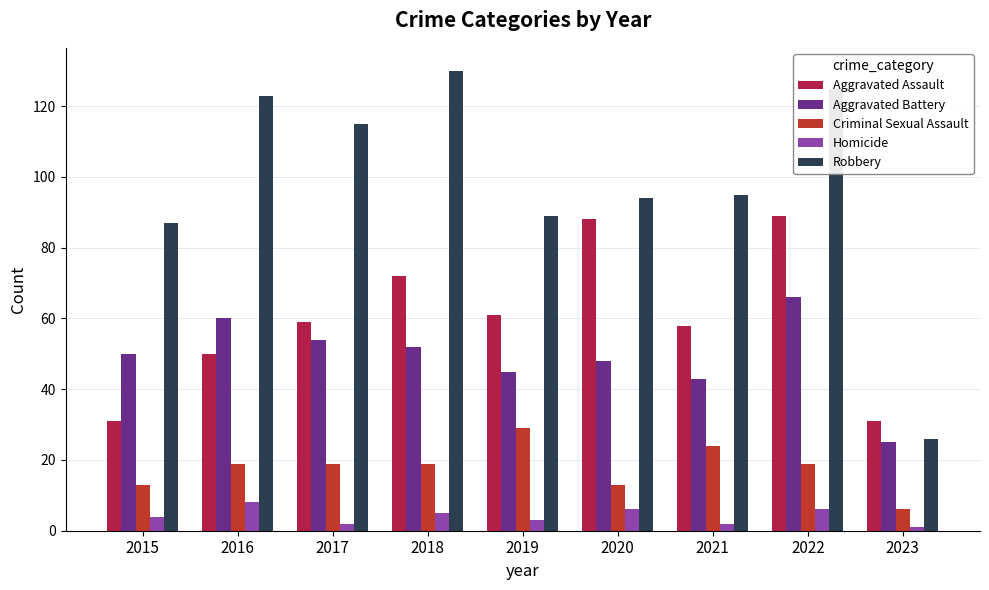

What is the minimum value for Homicide?

1